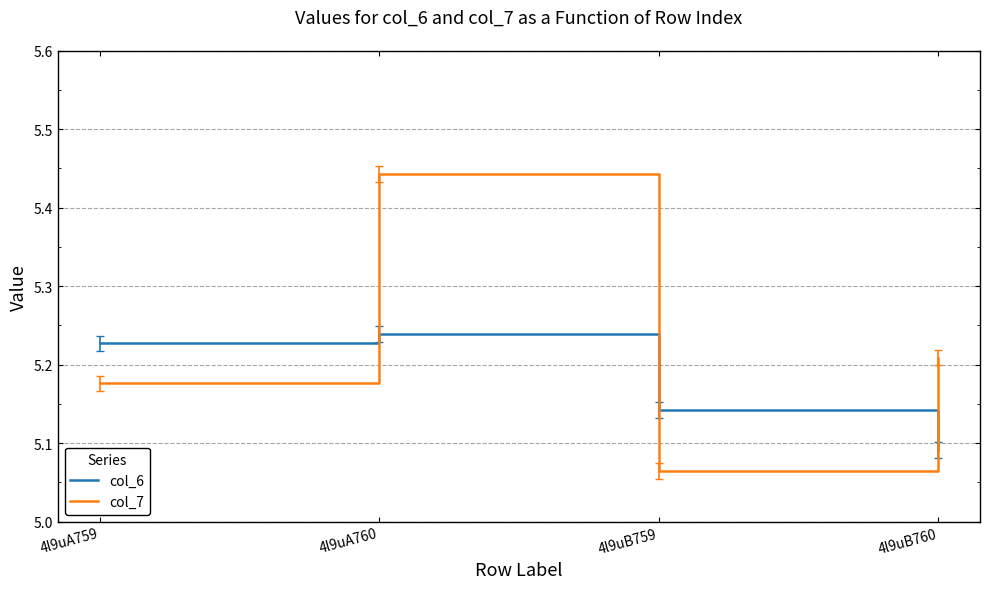

The value of col_7 at 4l9uB759 is 1.9. True or false?

False